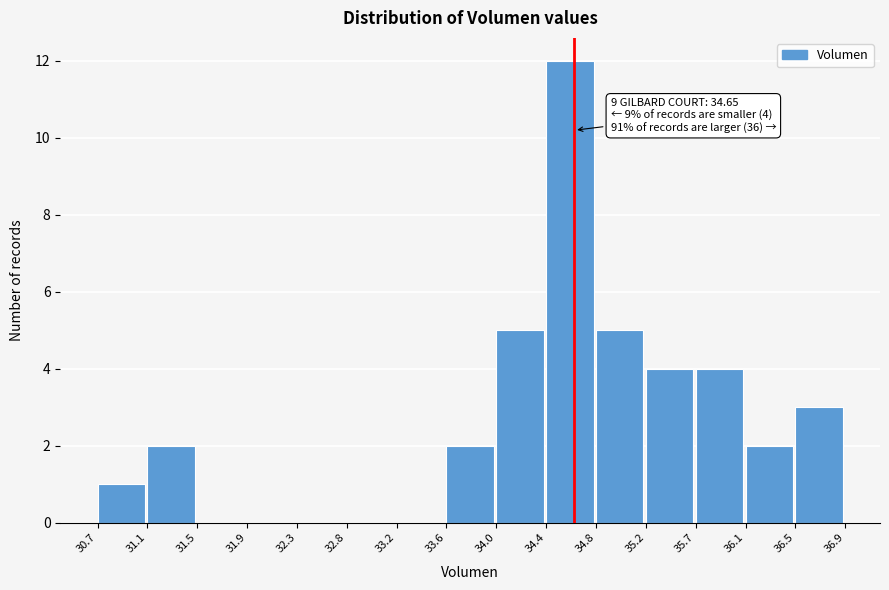

Which range on the x-axis has the tallest bar?

34.4 to 34.8